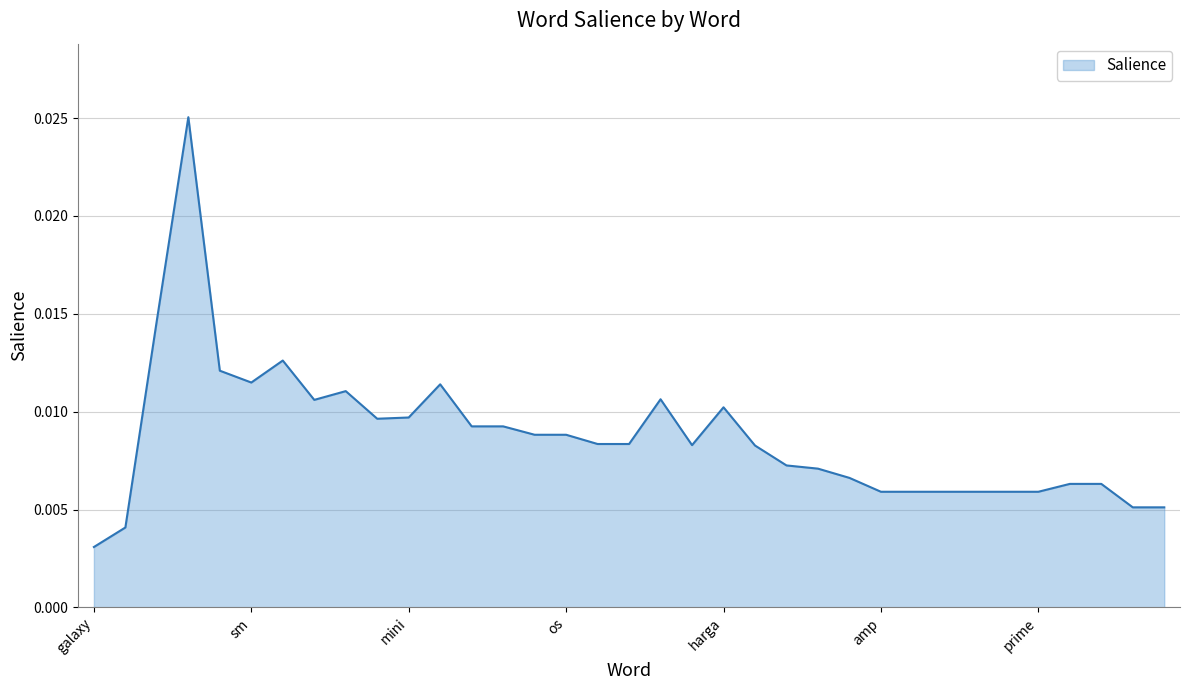

List the labels in order of value, largest first.

4, samsung, case, 2016, sm, de, firmware, s7, j100hxcs0aqc2, harga, mini, new, j100h, download, version, os, j3, j5, 1, ace, youtube, un, update, deluxe, branded, amp, como, a3, a5, a7, prime, 2, dual, j1, galaxy